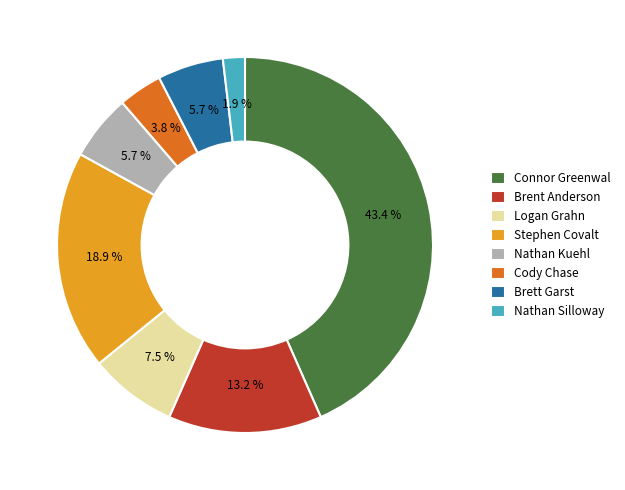

What is the largest slice in the pie chart?

Connor Greenwal